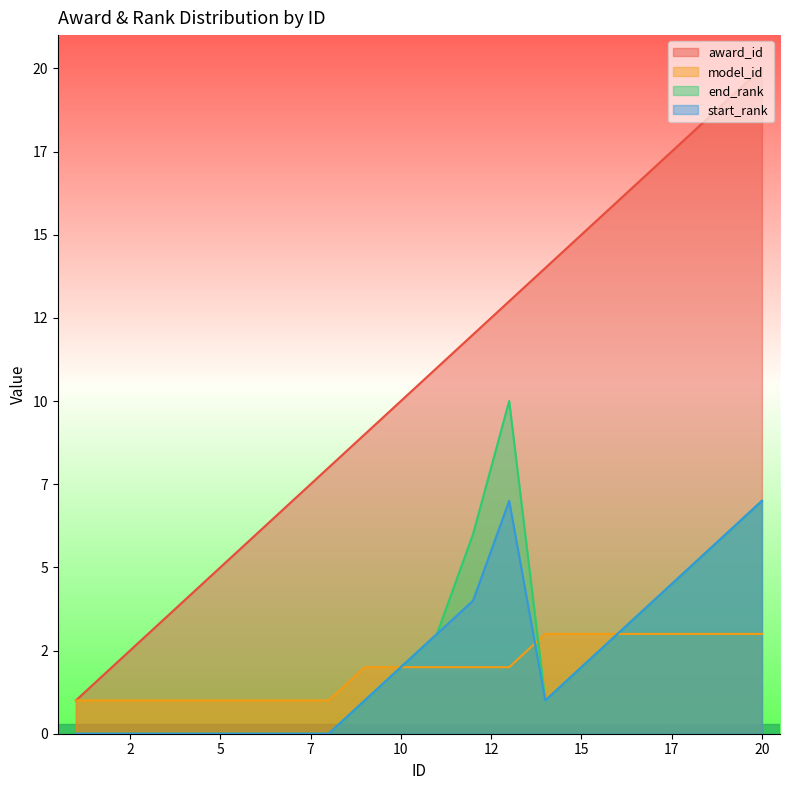

What is the maximum value shown in the chart?

20